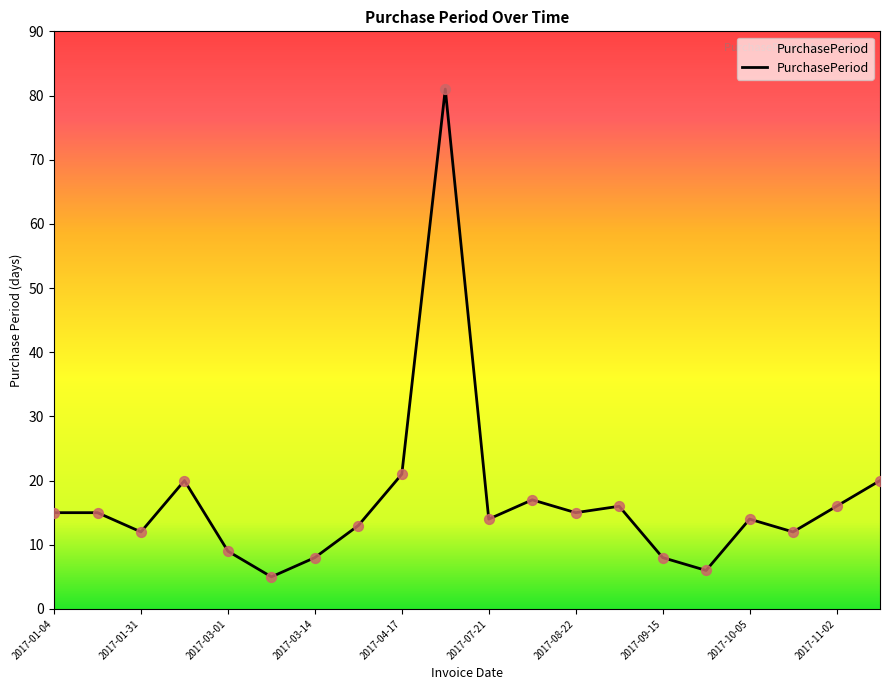

What is the greatest value displayed?

81